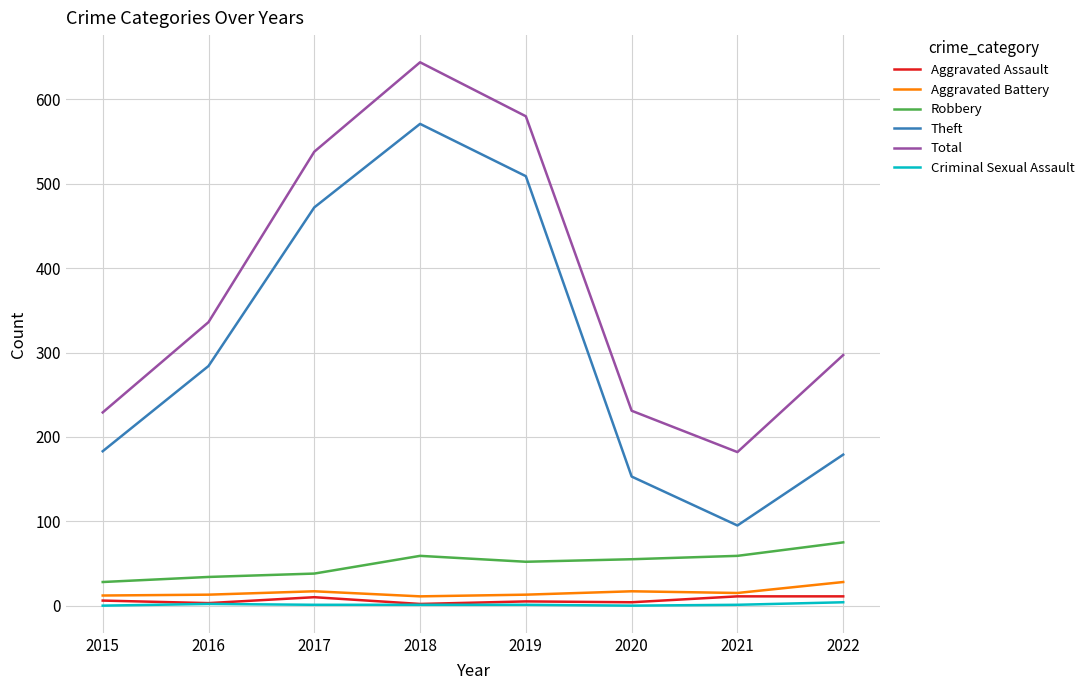

How many lines are shown in the chart?

6